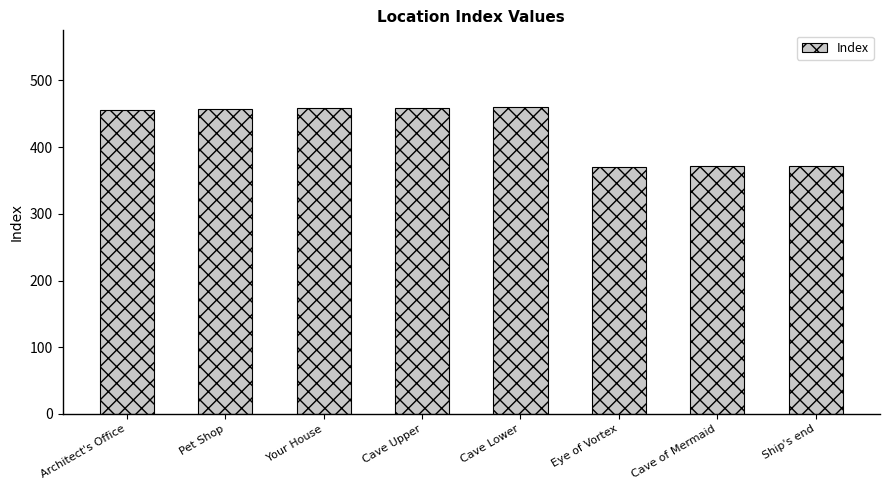

The value at Cave Upper is 799. True or false?

False